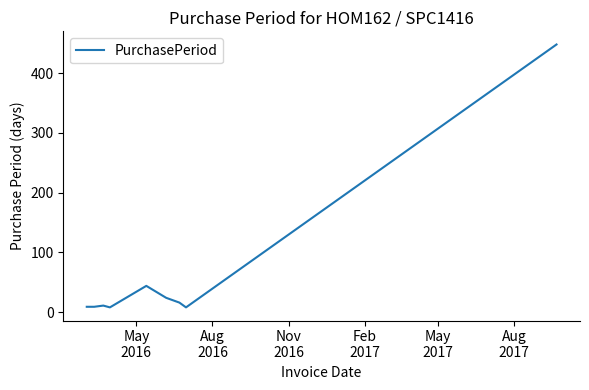

How many lines are shown in the chart?

1